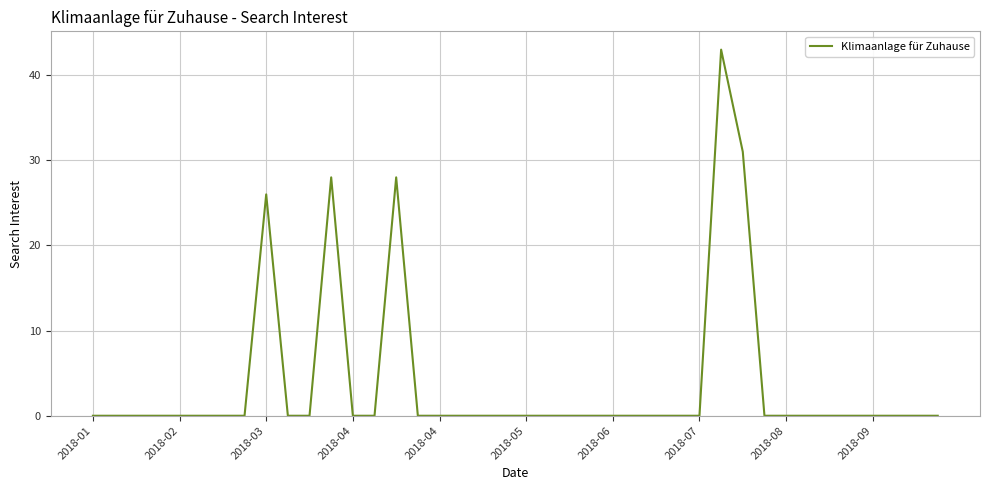

Does the chart display data point markers on the line(s)?

No